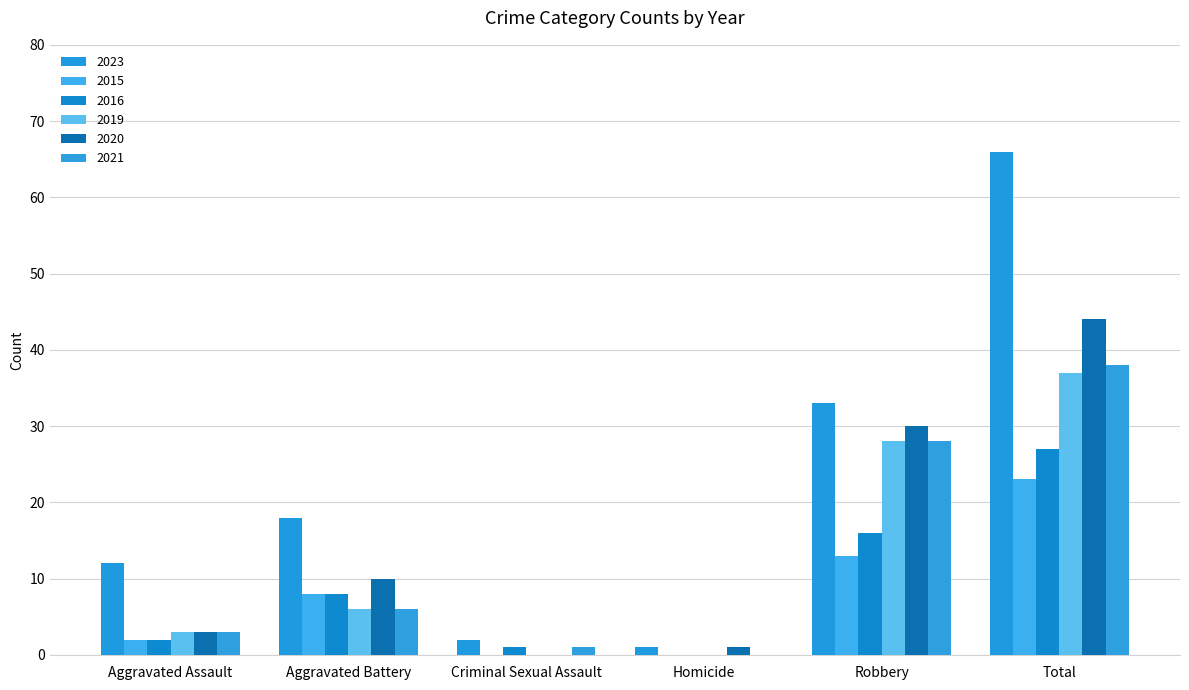

What is the sum of the 2023 values at Homicide and Aggravated Battery?

19